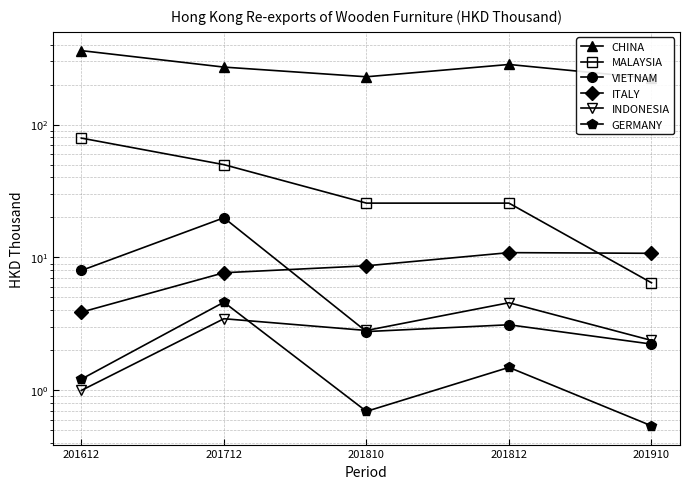

Which category has the highest value in the CHINA series?

201612